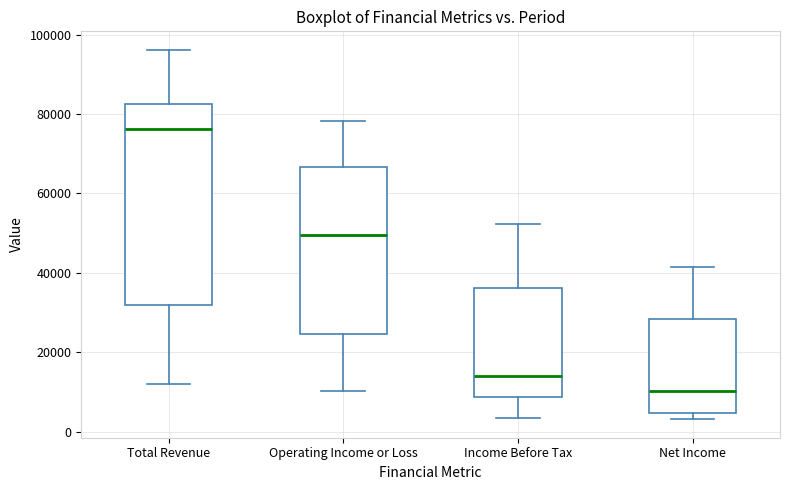

Where does the median line of the box for Total Revenue sit on the y-axis? The values are not printed on the chart, so give them approximately, as read against the axis.

76000